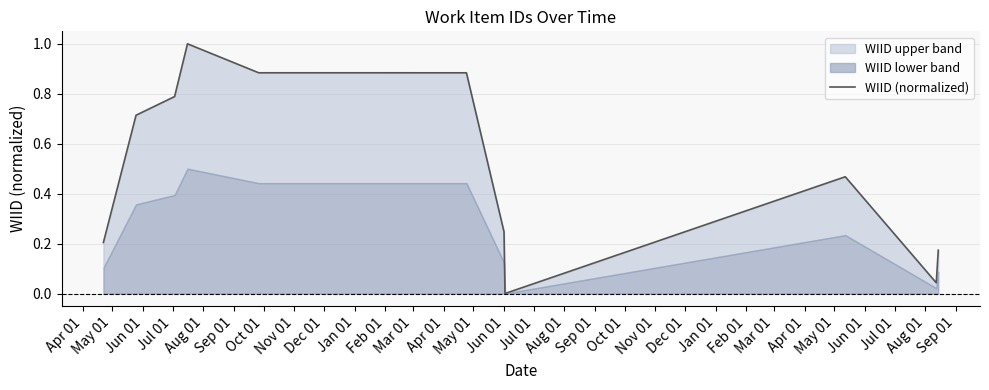

What is the change in value from Jun 01 to Aug 01?

+0.1